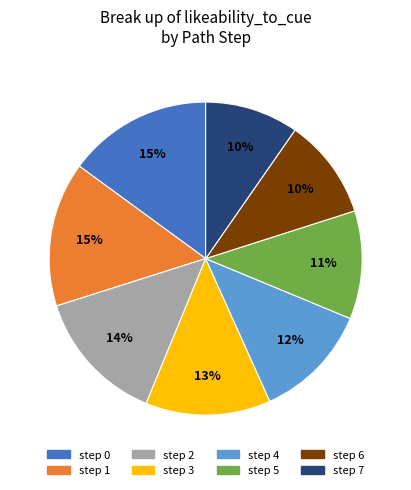

What percentage is the step 0 slice, to the nearest percent?

15%